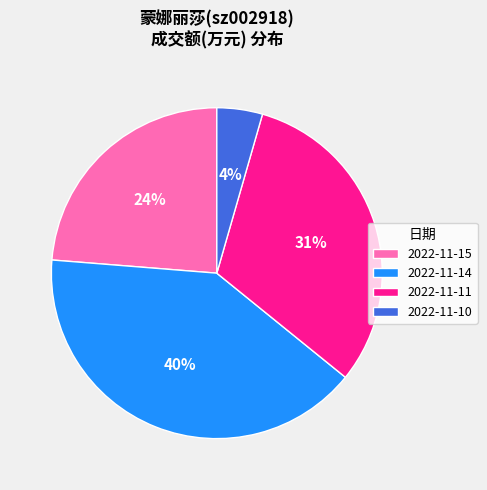

Does any single category account for the majority?

No